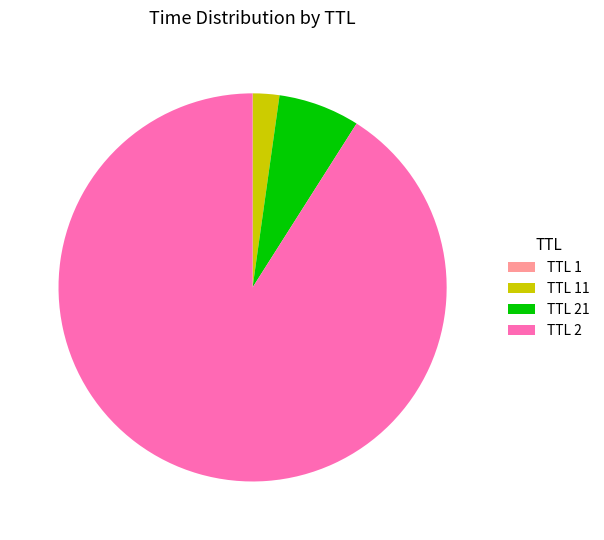

The TTL 21 slice represents 7% of the pie. True or false?

True